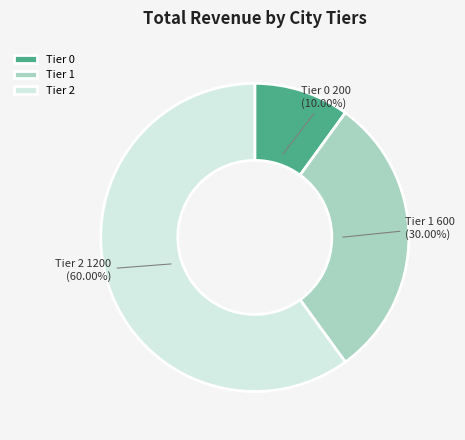

What is the majority slice?

Tier 2